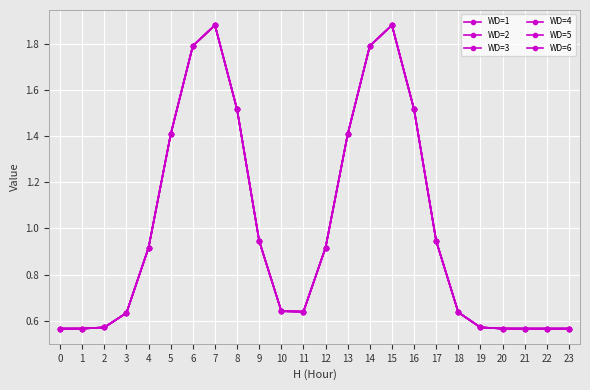

Does the chart have visible grid lines?

Yes